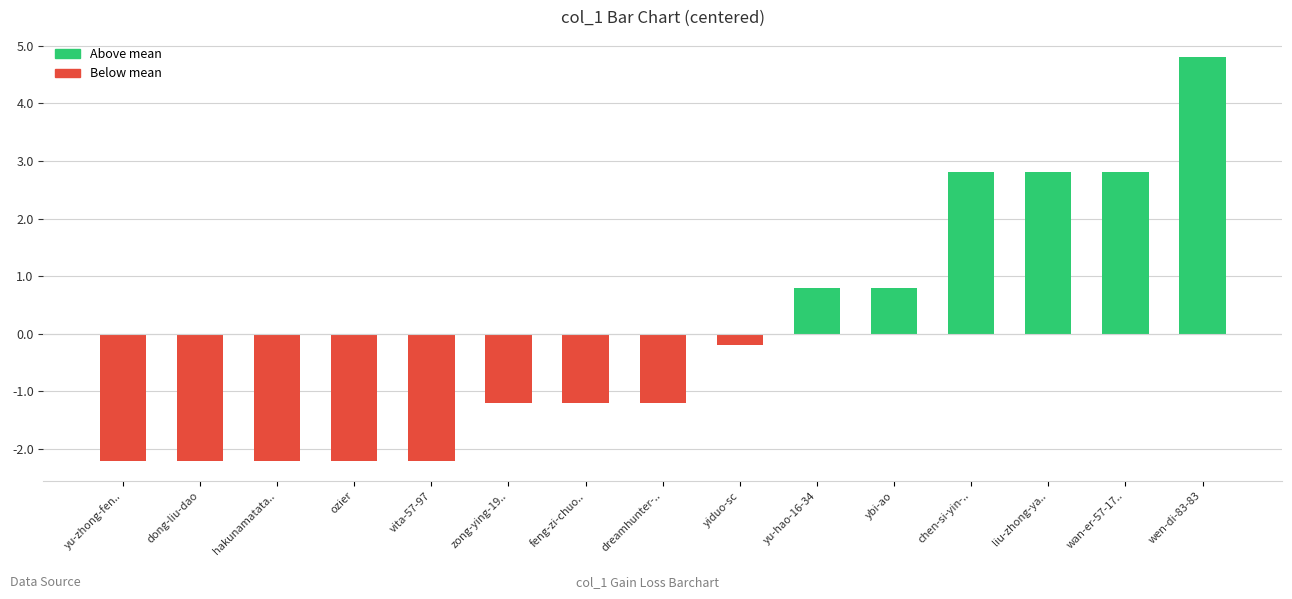

At which category does the chart reach its peak across all series?

wen-di-83-83